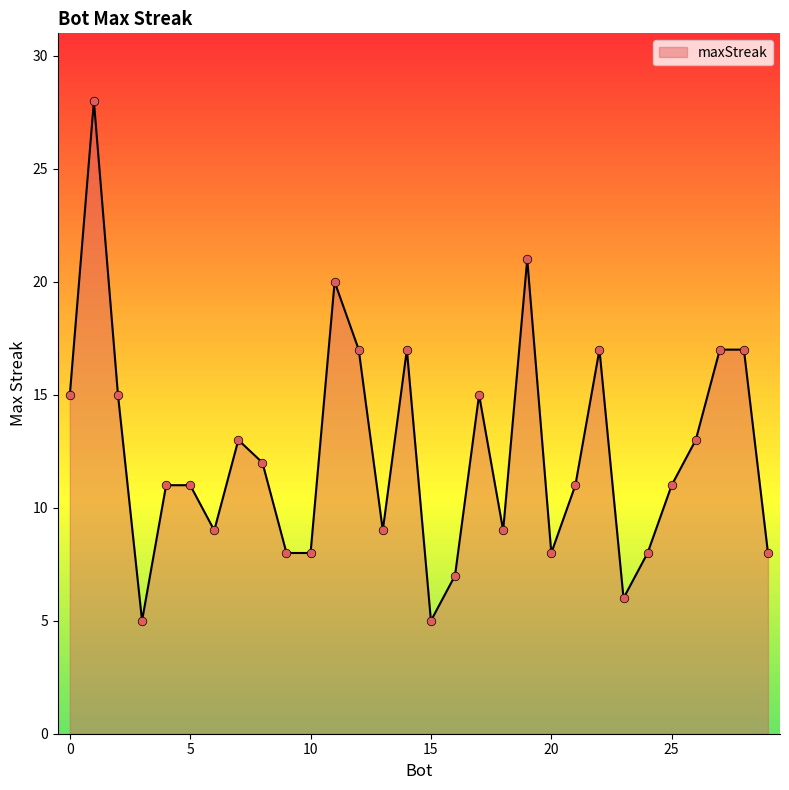

What is the difference between the maximum and minimum values?

23